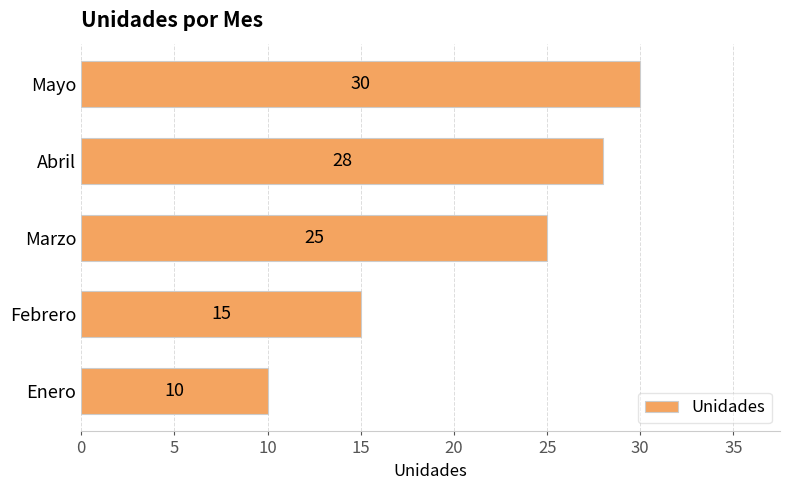

Rank the categories by value from highest to lowest.

Mayo, Abril, Marzo, Febrero, Enero